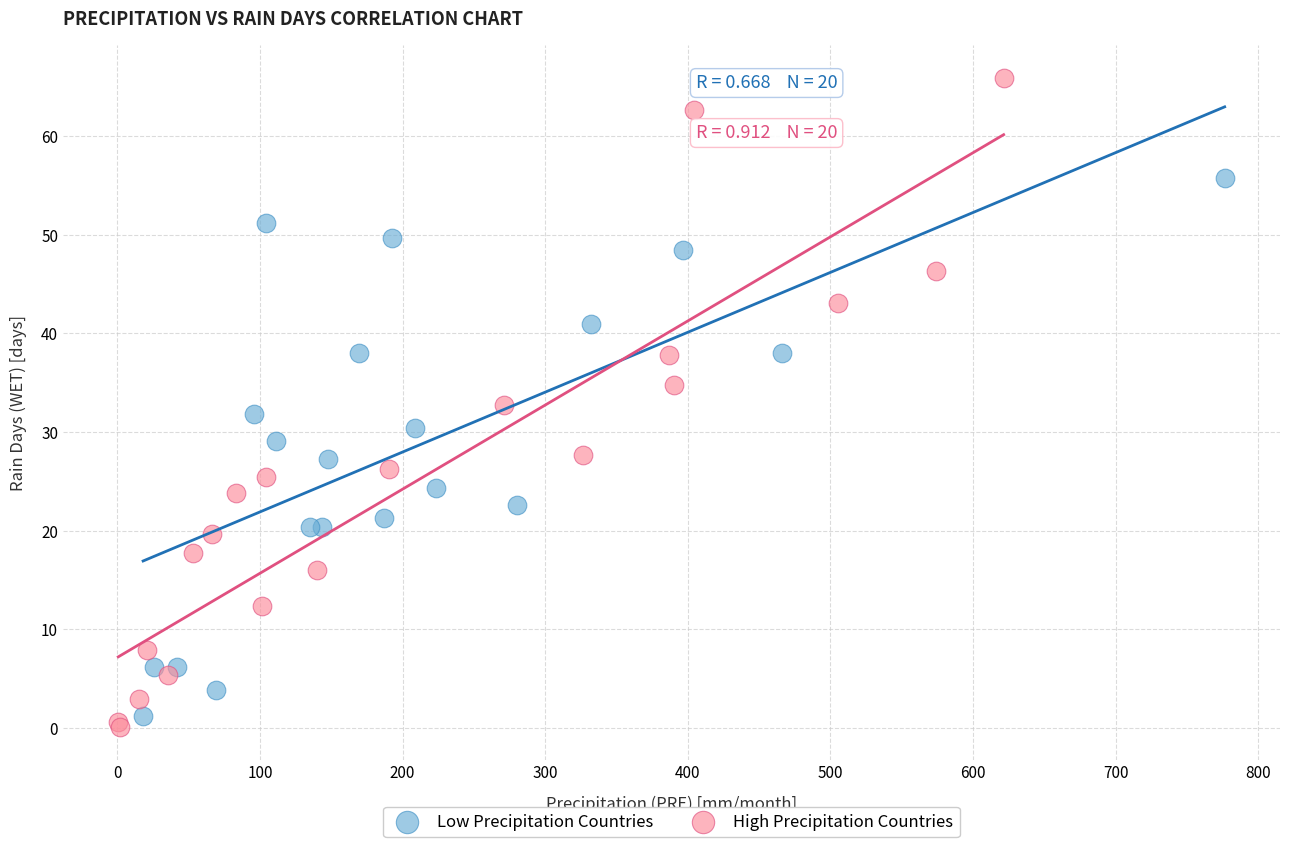

What are all the series names shown in the legend?

Low Precipitation Countries, High Precipitation Countries